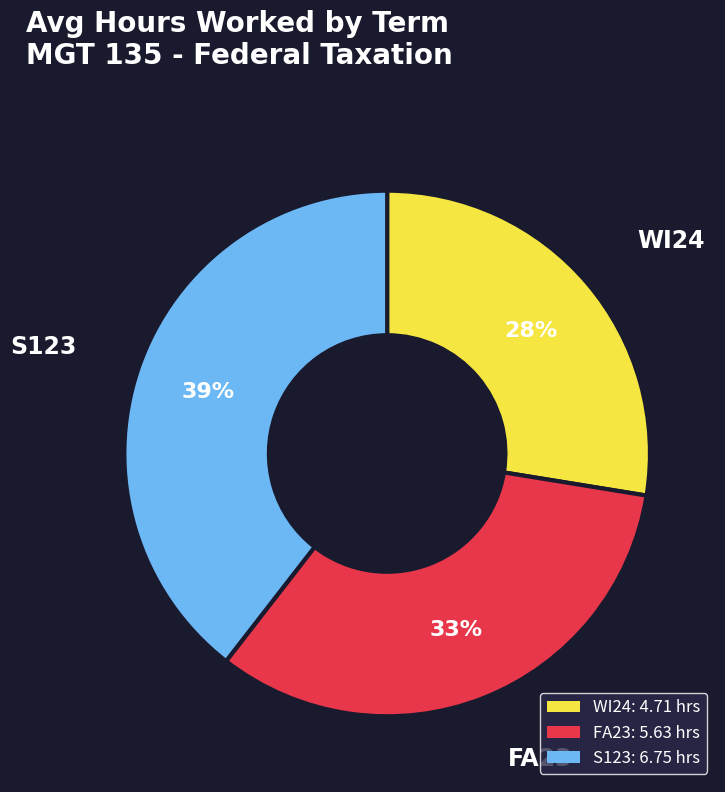

Is it true that FA23 is 33% of the pie?

True